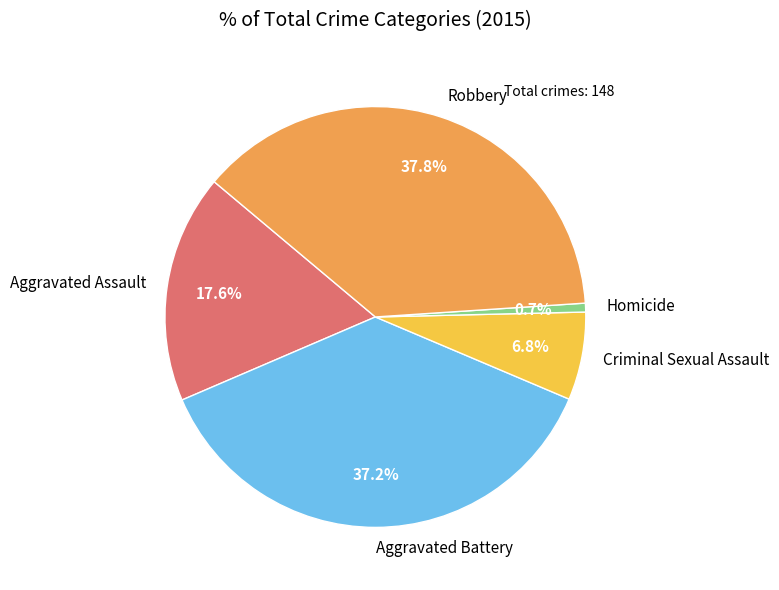

To the nearest percent, what percentage of the pie is Robbery?

38%